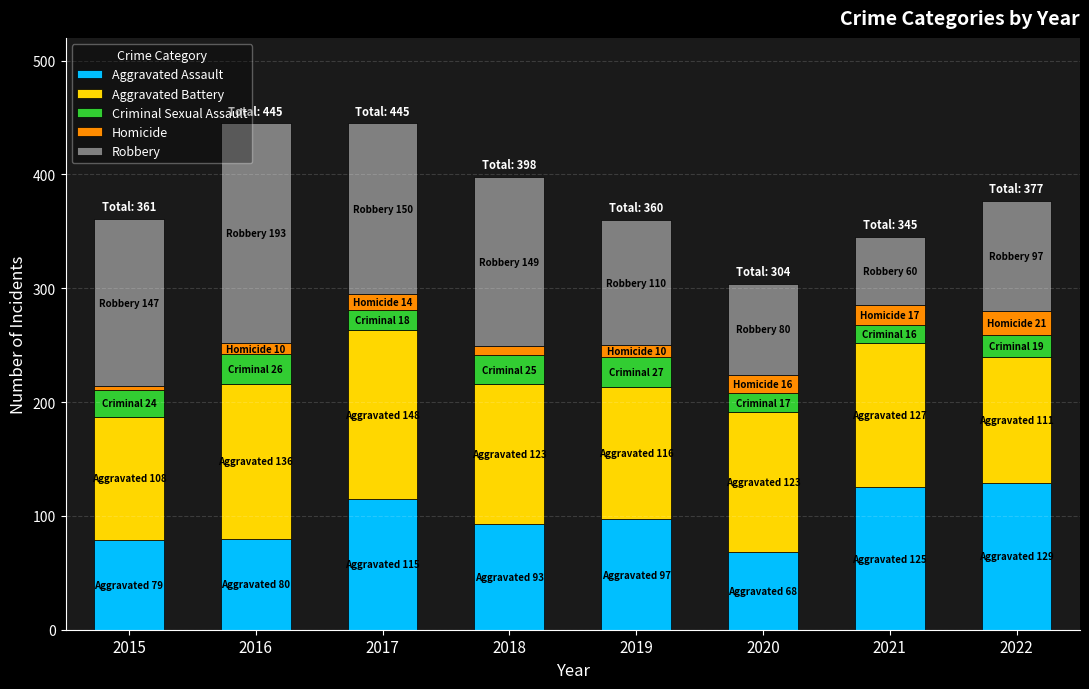

Where does the Aggravated Assault series first go above 97?

2017